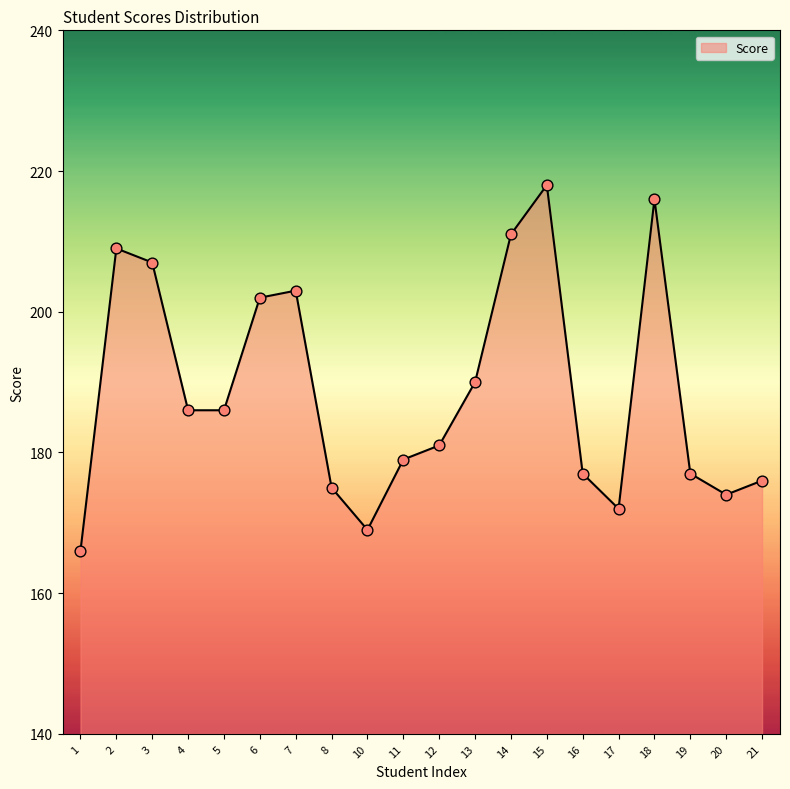

What is the change in value from 4 to 7?

+17